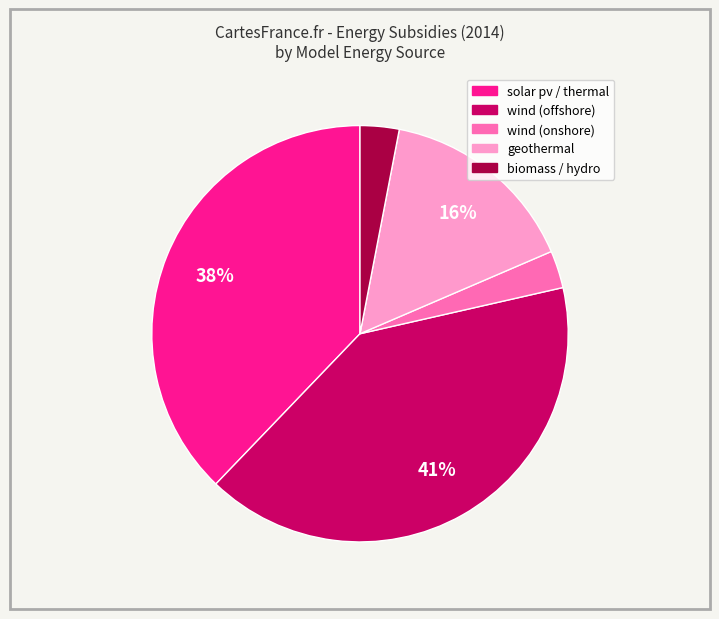

Is there a majority slice in this chart?

No